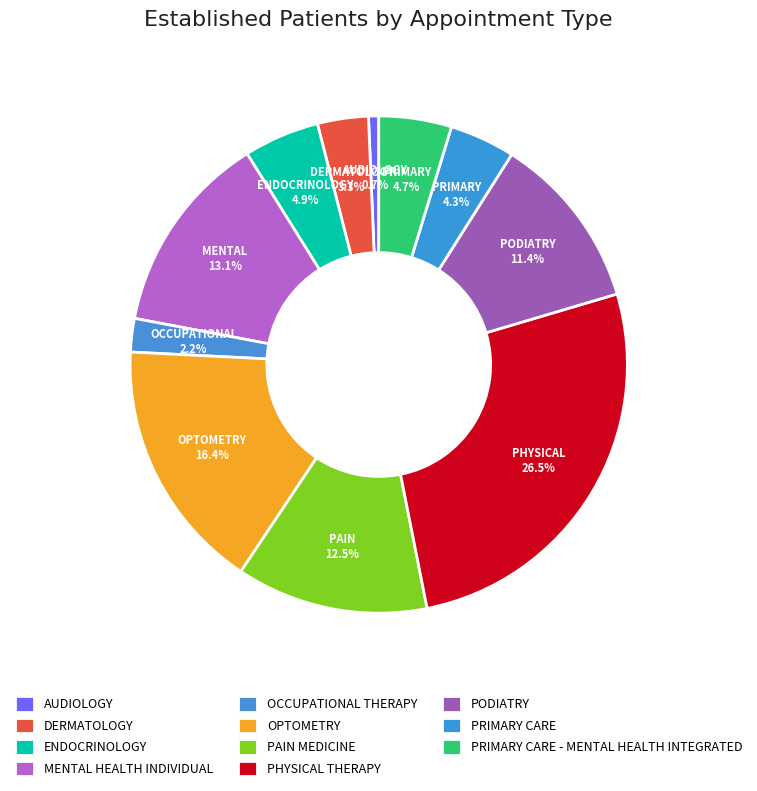

Which slice is the smallest?

AUDIOLOGY